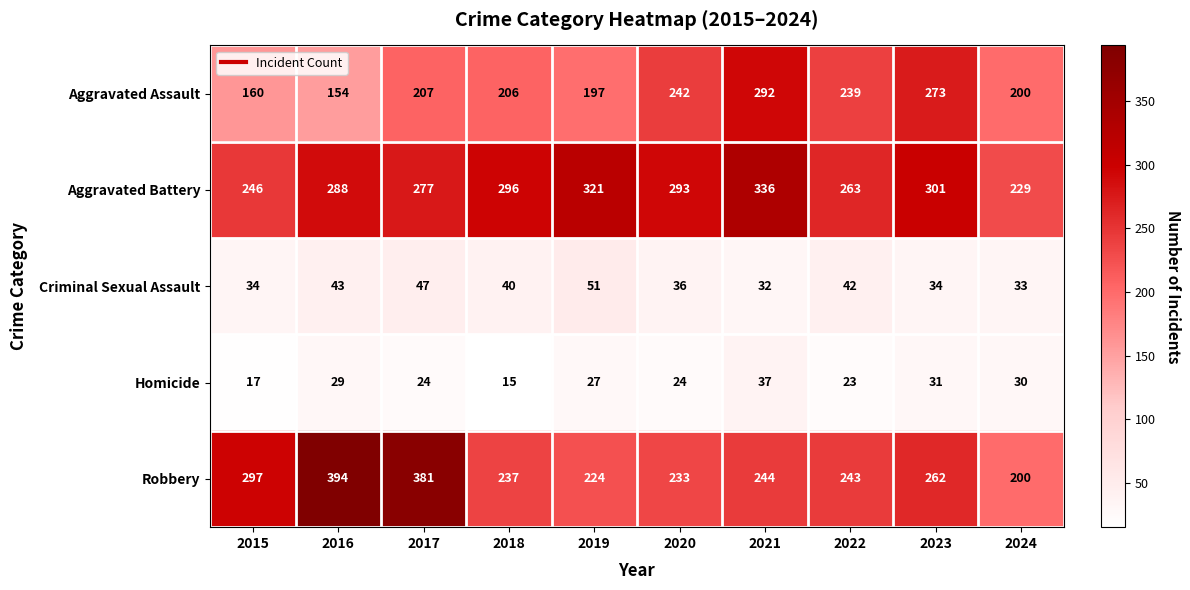

What is the difference between the highest and lowest values at 2017?

357